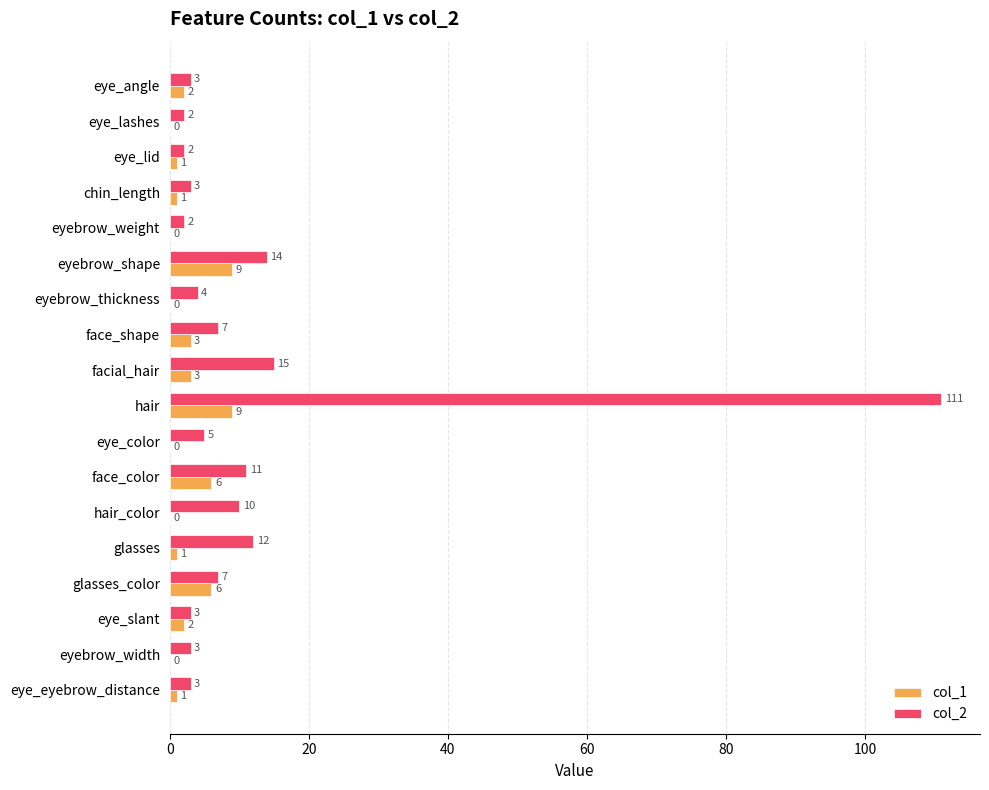

What are all the series names shown in the legend?

col_1, col_2